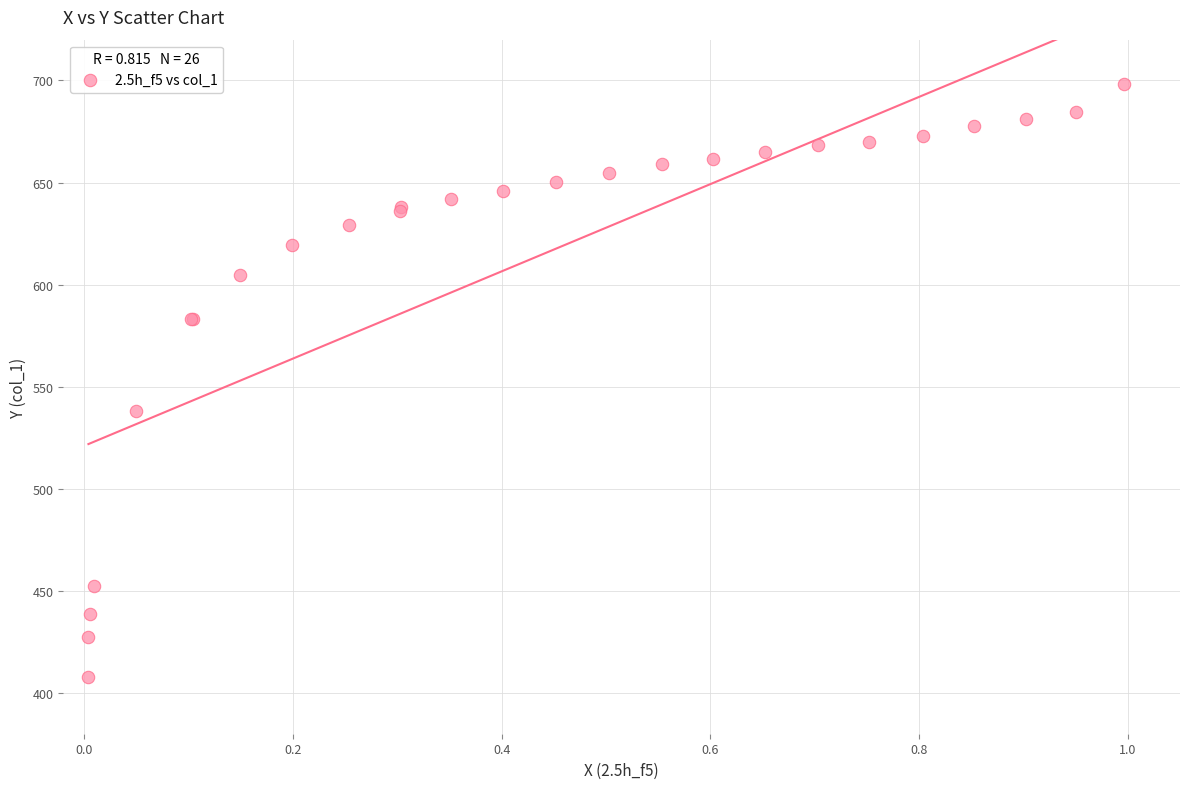

What Y value in the scatter plot is closest to 553?

538.3